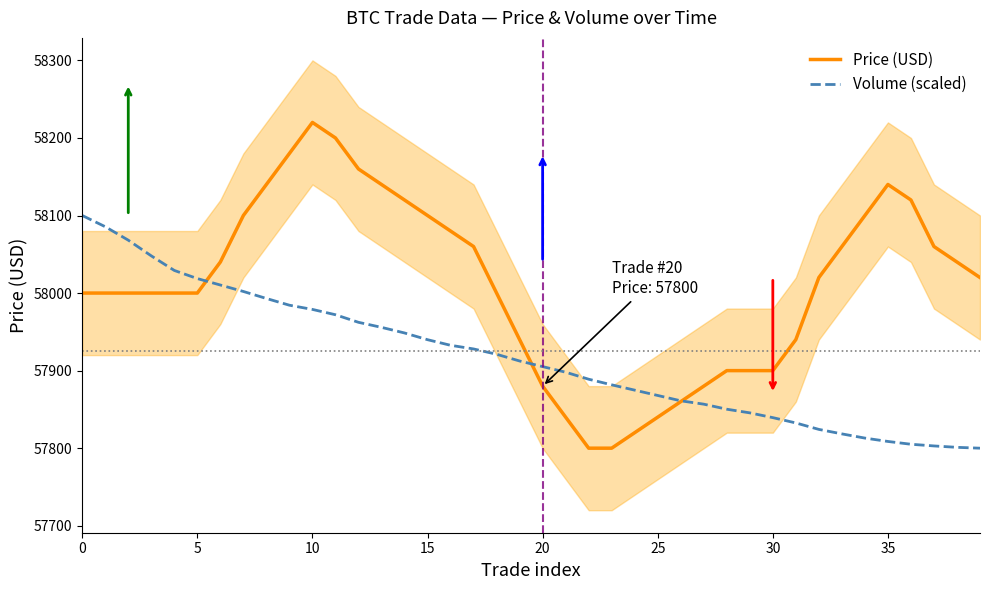

What is the difference between the highest and lowest values at 33?

241.6